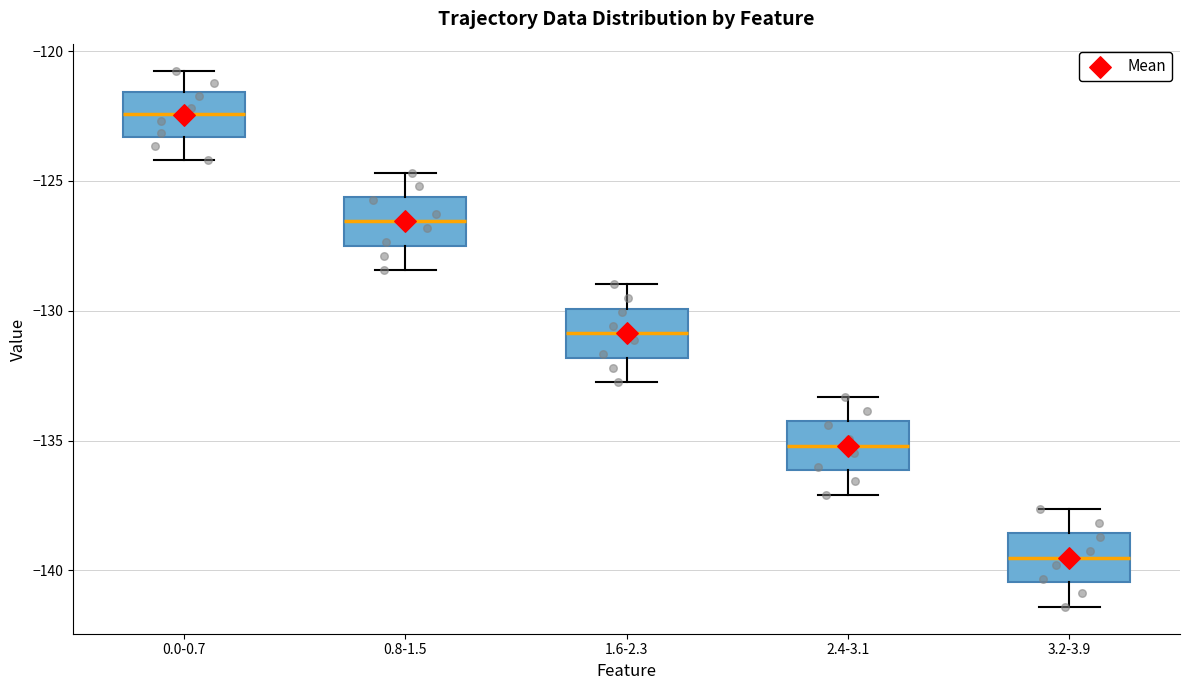

Which box's median line is the lowest?

3.2-3.9